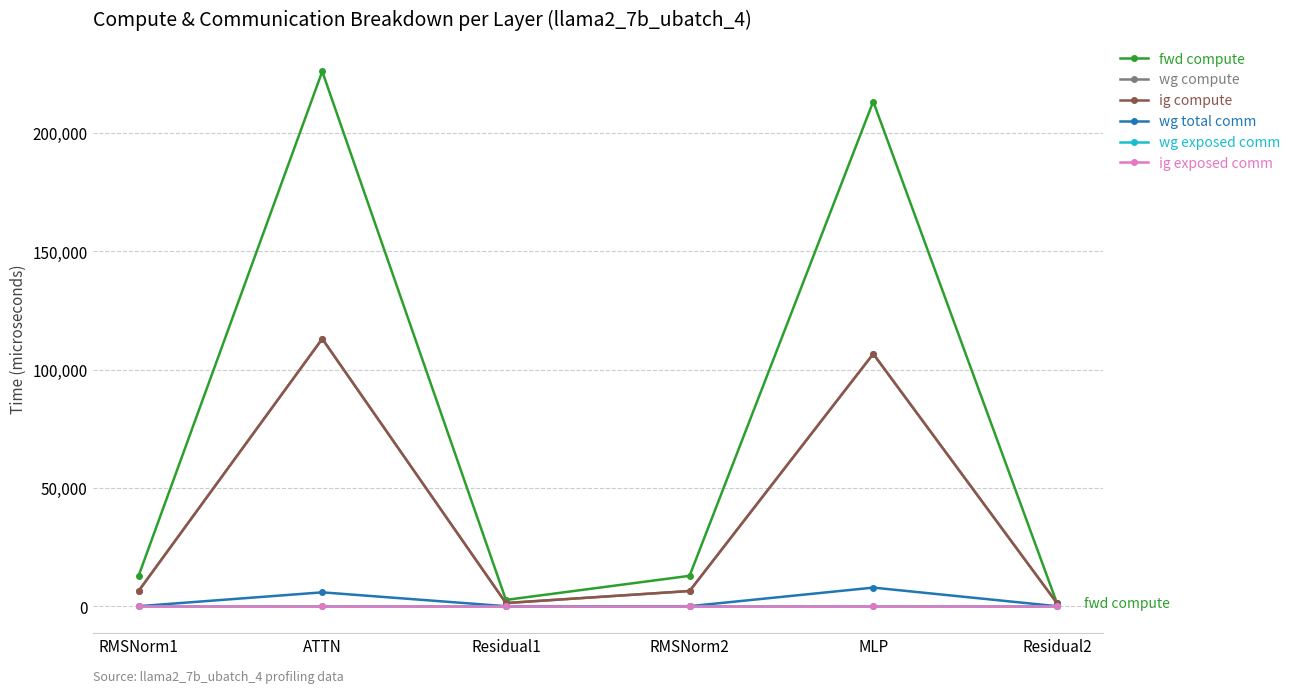

List the labels in order of fwd compute value, smallest first.

Residual2, Residual1, RMSNorm1, RMSNorm2, MLP, ATTN